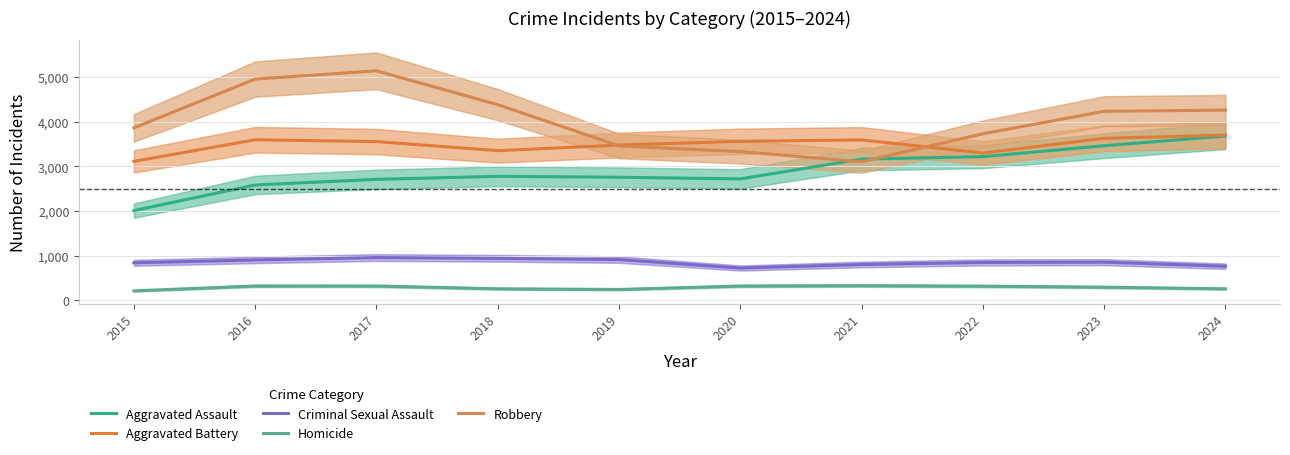

What is the value of the Homicide point at the 6th from the left?

316